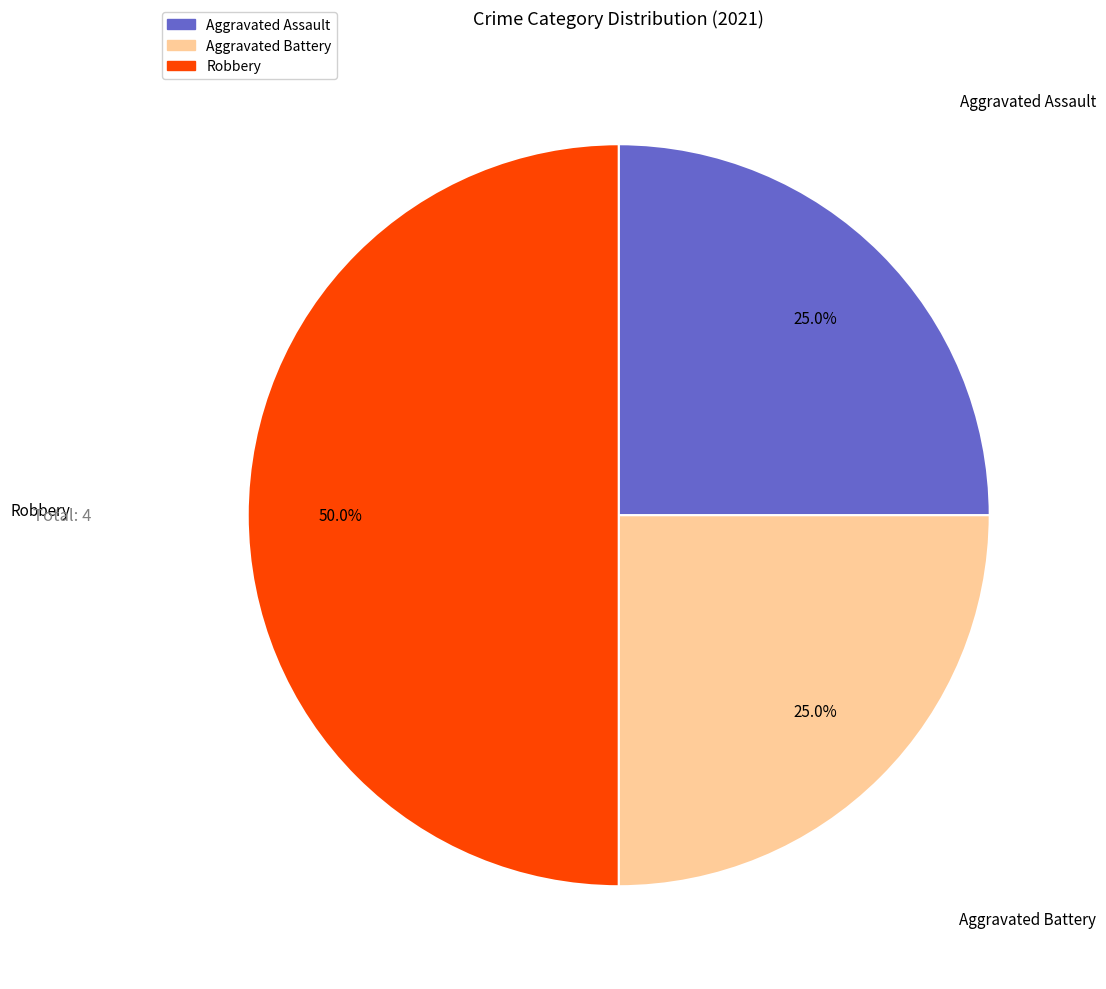

Is it true that Aggravated Battery is 25% of the pie?

True